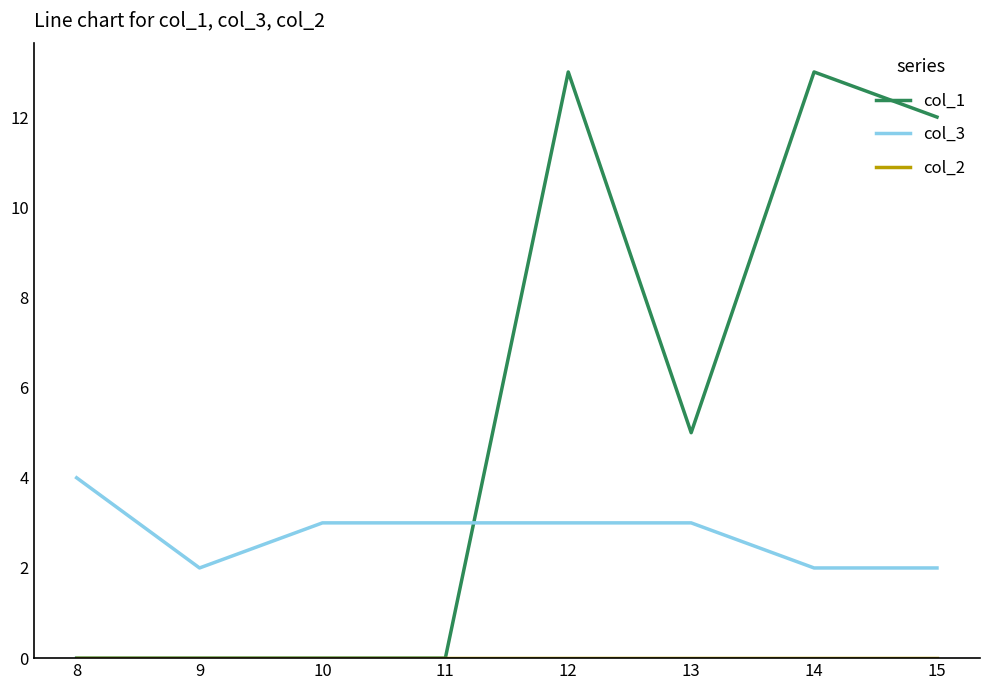

True or false: col_3 has a value of 2 at 15.

True